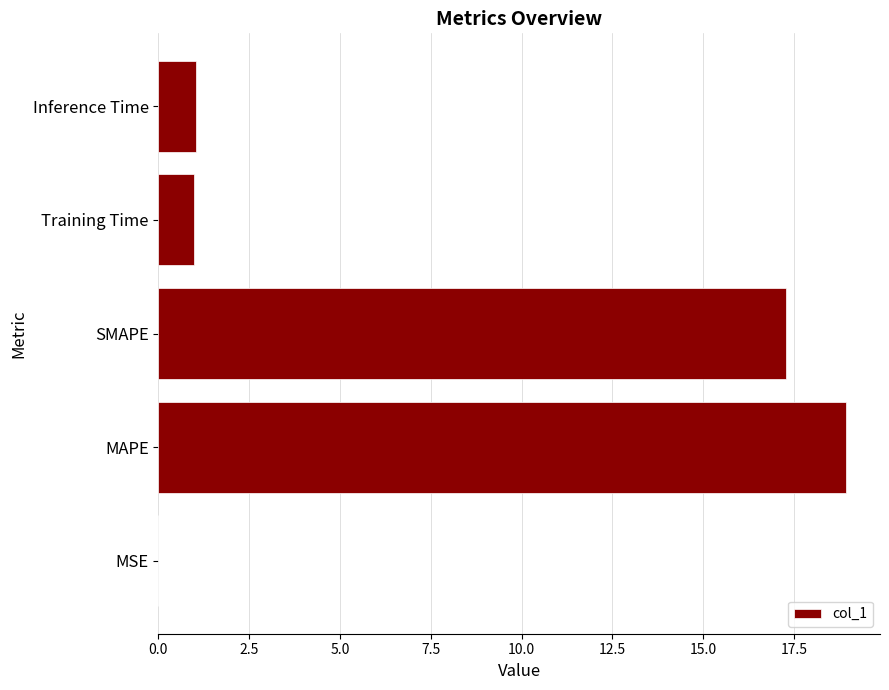

What is the change in value from MAPE to Training Time?

-18.0